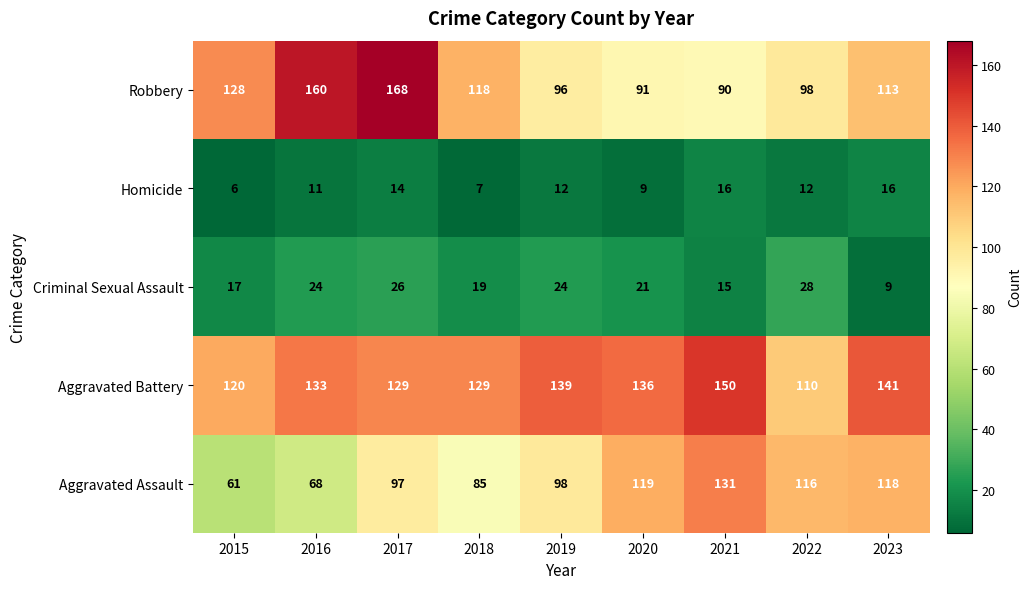

At which label does Robbery first exceed 113?

2015